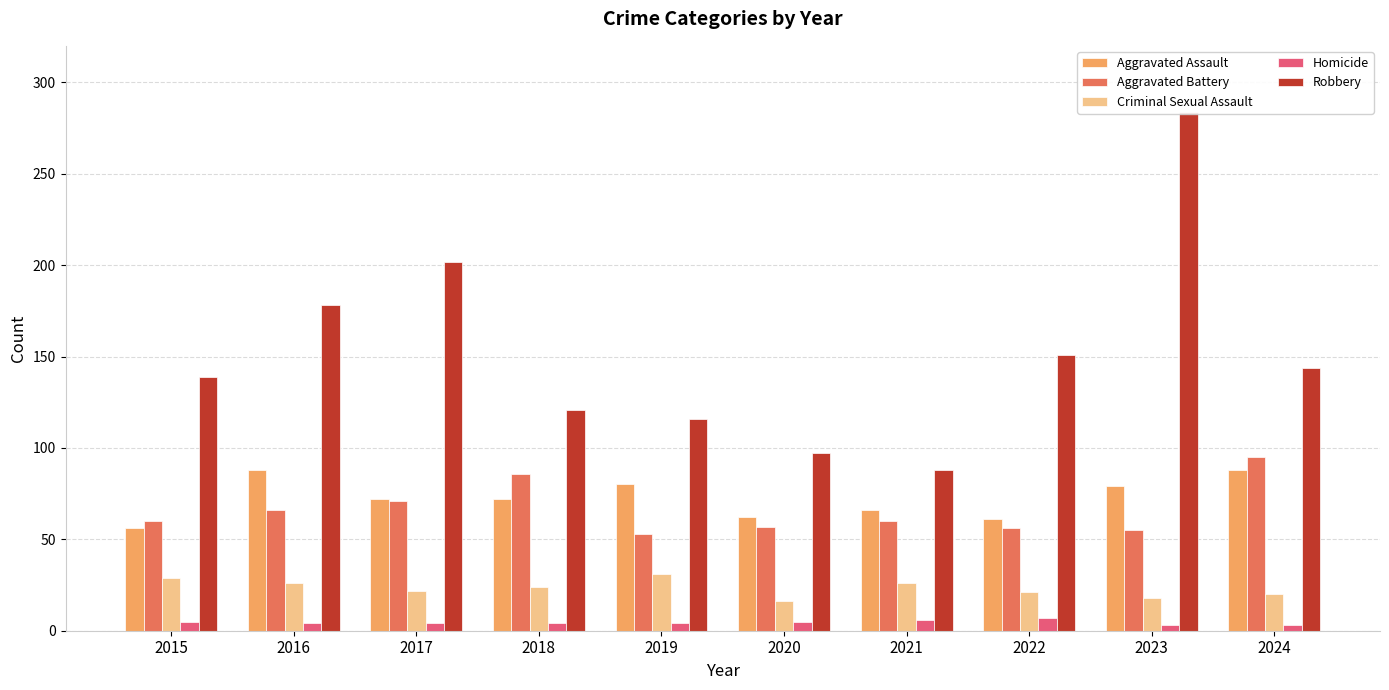

Is it true that Homicide equals 2 at 2021?

False